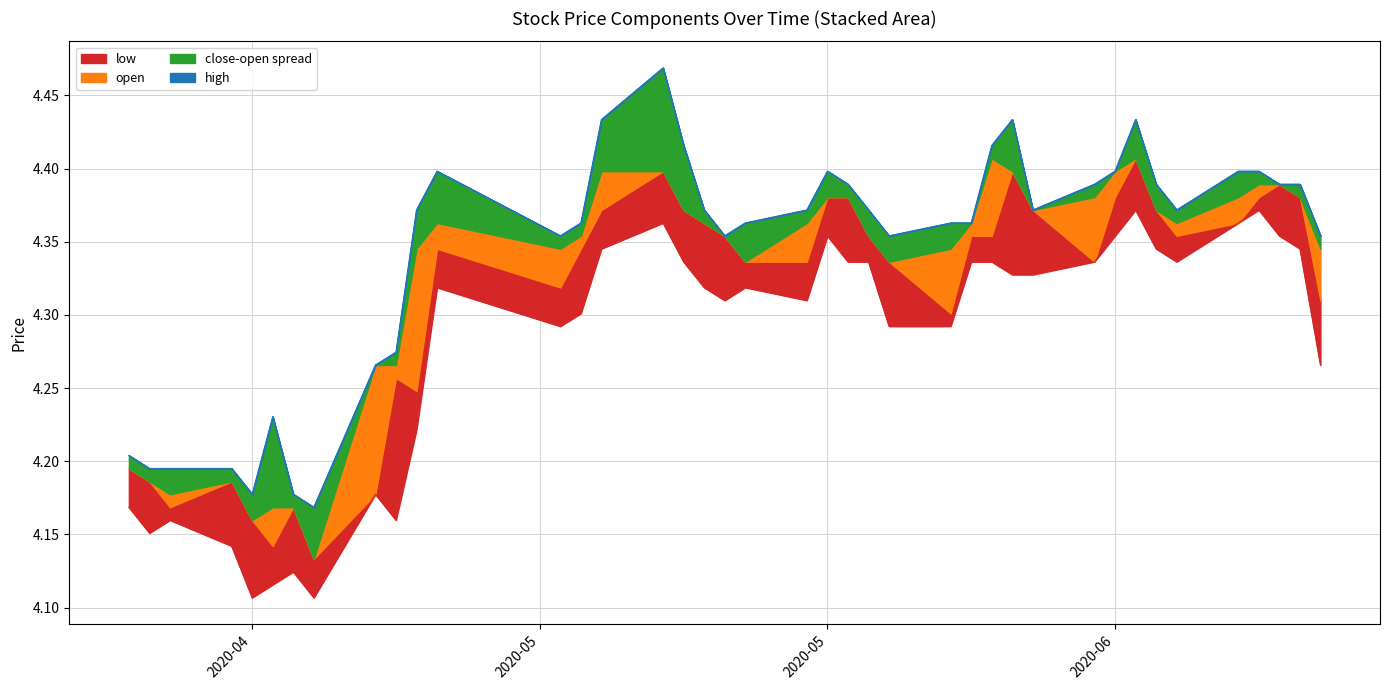

Count the low values in the range 4 to 5.

40